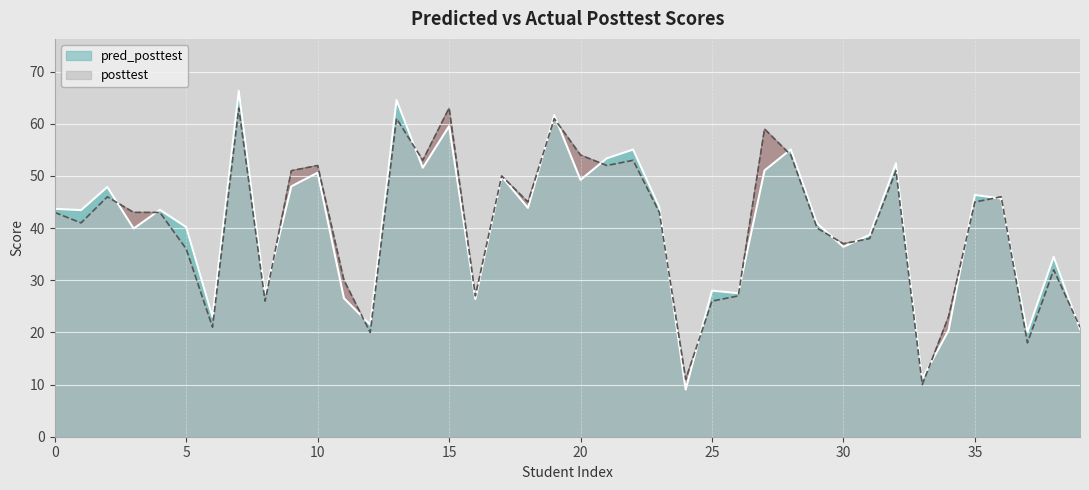

What is the greatest value displayed?

66.3